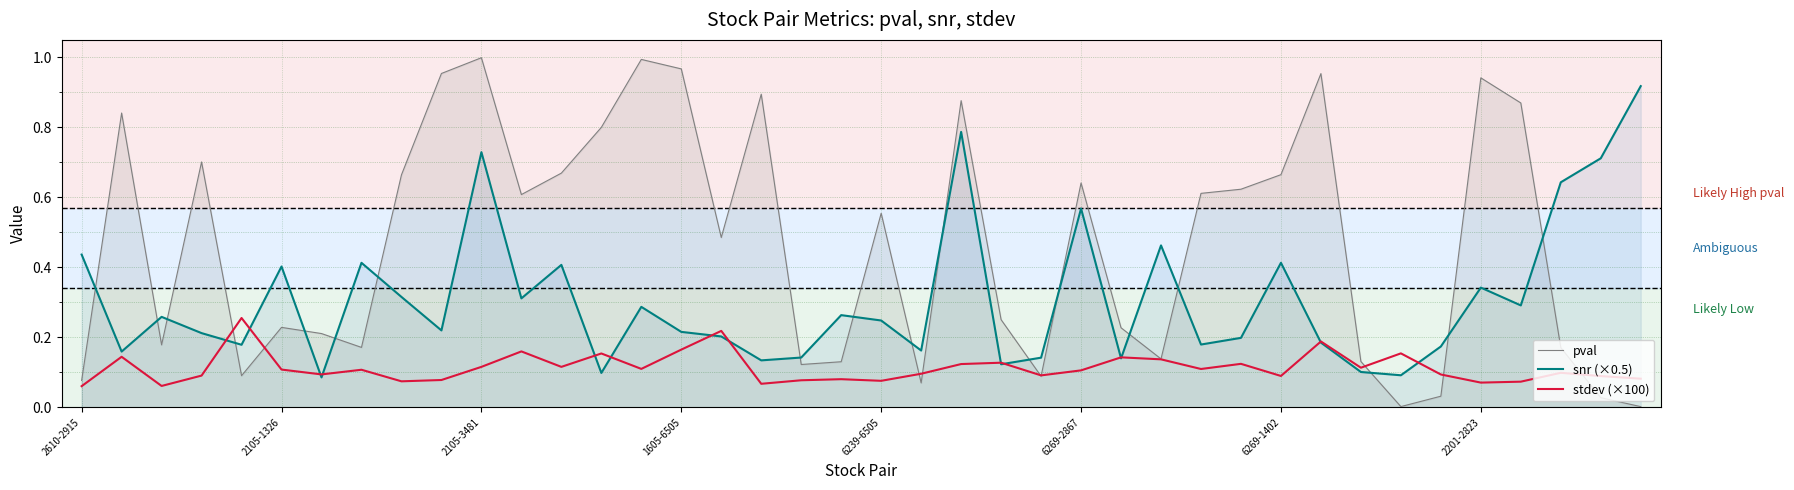

What is the average value of the pval series?

0.5